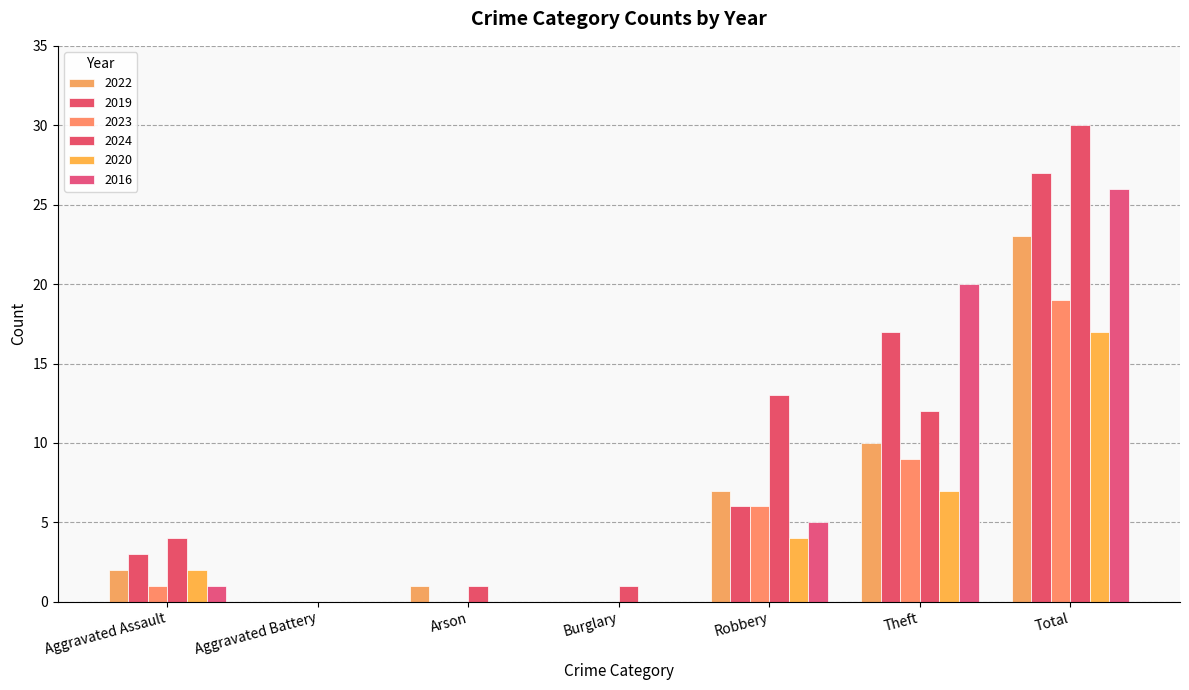

Which has a higher value, Robbery or Aggravated Battery?

Robbery